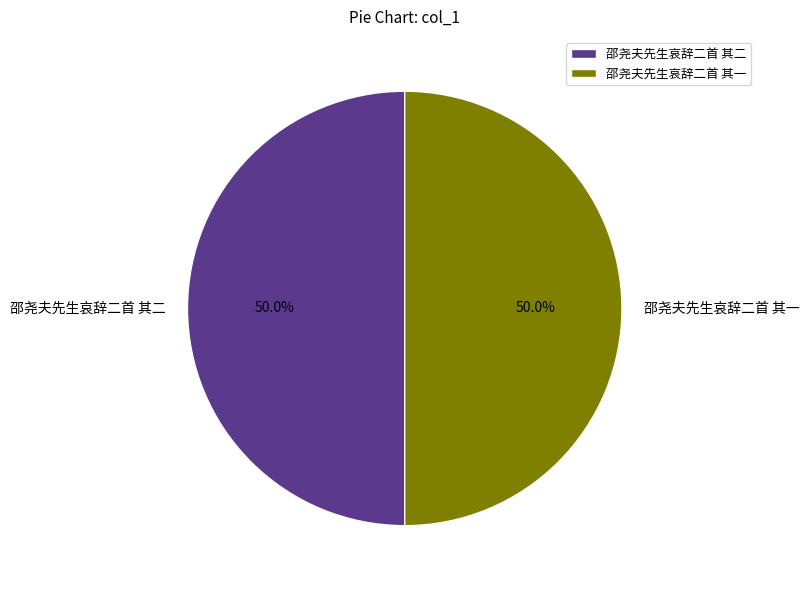

To the nearest percent, what is the combined percentage of 邵尧夫先生哀辞二首 其二 and 邵尧夫先生哀辞二首 其一?

100%